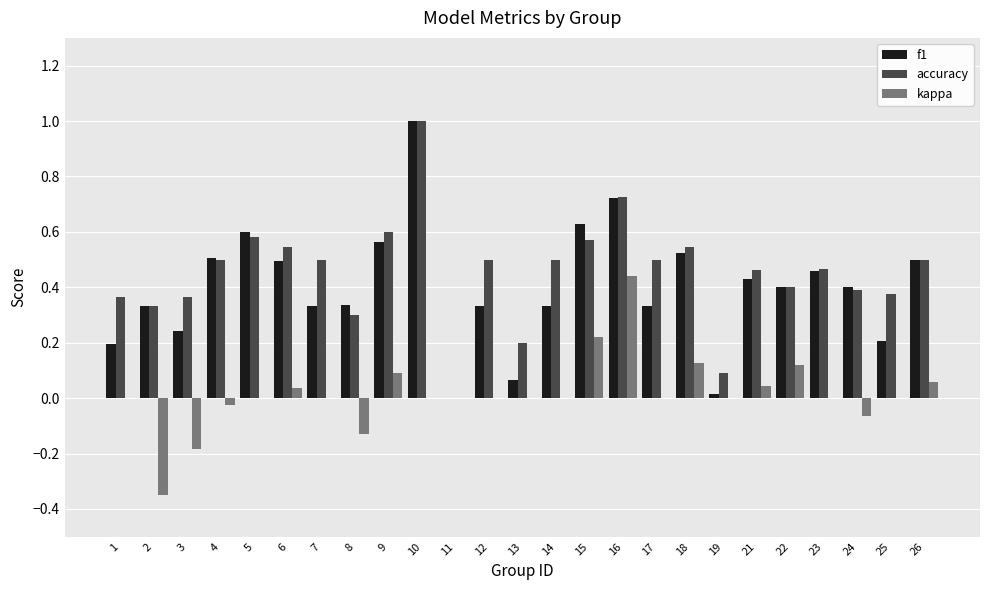

The value of f1 at 14 is 0.5. True or false?

False